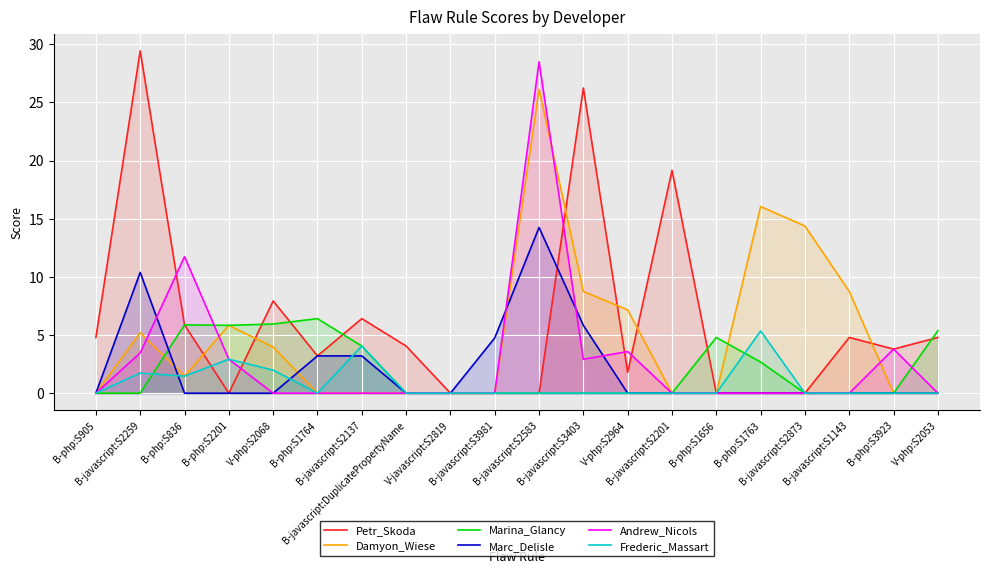

Which category has the highest value in the Petr_Skoda series?

B-javascript:S2259